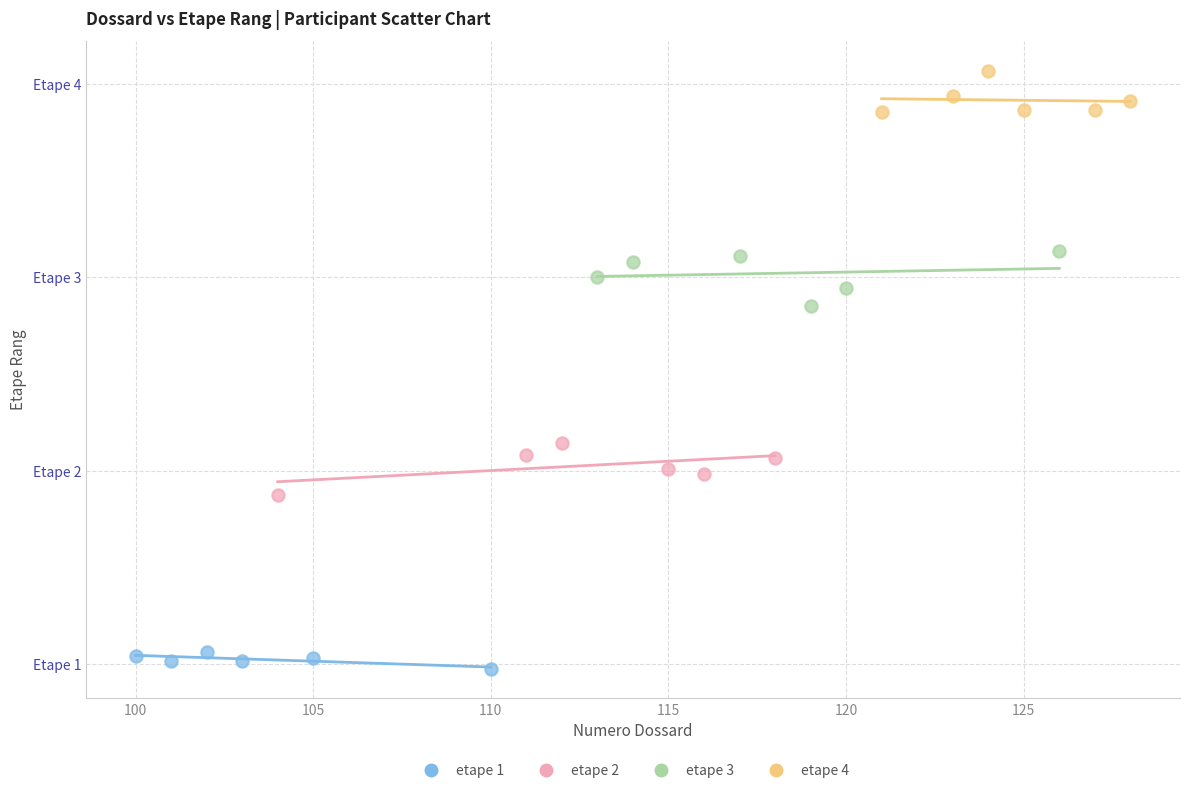

Which series reaches the minimum Y coordinate?

etape 1